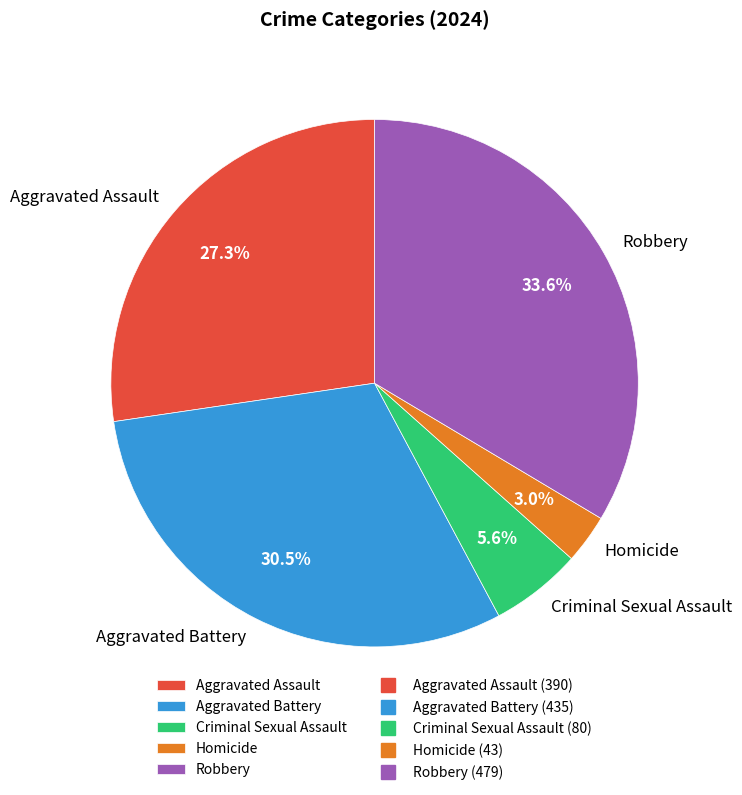

Does Homicide represent more than half of the total?

No